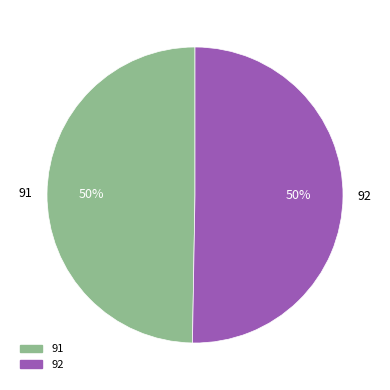

What is the smallest slice in the pie chart?

91